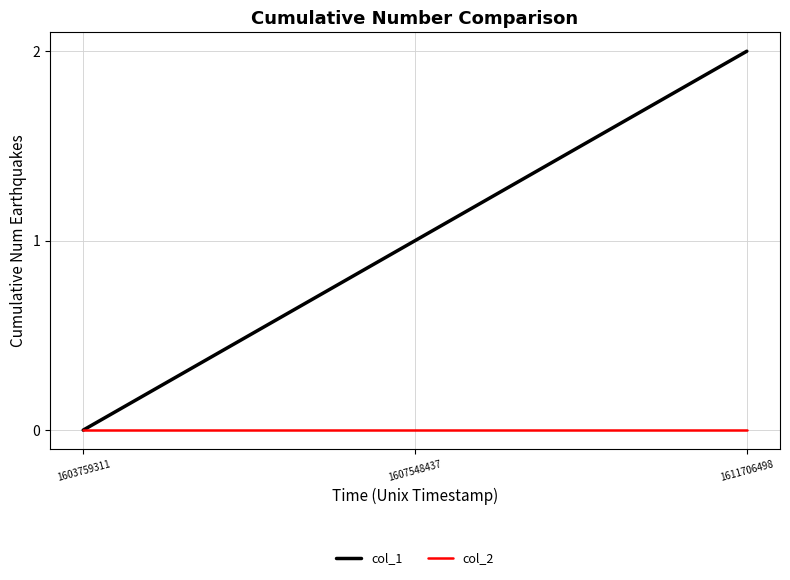

Which series has the largest range (max minus min)?

col_1